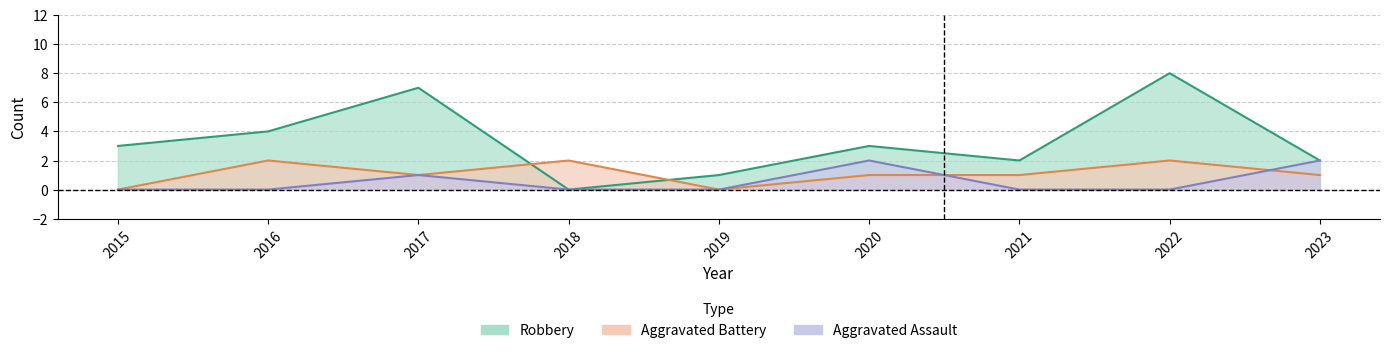

True or false: Aggravated Assault and Aggravated Battery cross at least once.

True